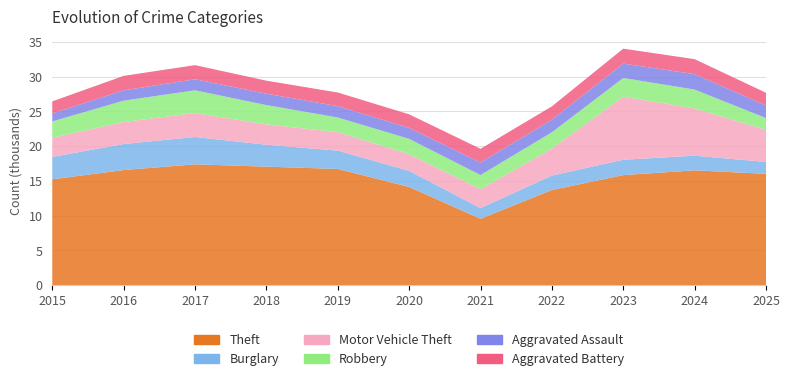

Reading left to right, extract all data points from this chart.

Theft: 15242	16570	17393	17060	16728	14139	9563	13704	15843	16530	16026
Burglary: 3217	3740	3929	3150	2635	2310	1534	2077	2210	2105	1707
Motor Vehicle Theft: 2750	3171	3450	2925	2661	2405	2722	3880	9076	6799	4619
Robbery: 2355	3069	3269	2778	2105	2202	2030	2339	2686	2707	1695
Aggravated Assault: 1151	1482	1590	1638	1632	1587	1808	1818	2070	2223	1804
Aggravated Battery: 1733	2084	2030	1875	1962	1942	1966	1912	2146	2158	1831